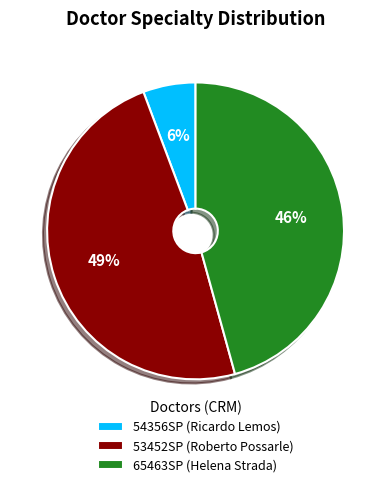

Combined, do 53452SP (Roberto Possarle) and 54356SP (Ricardo Lemos) account for over 50%?

Yes